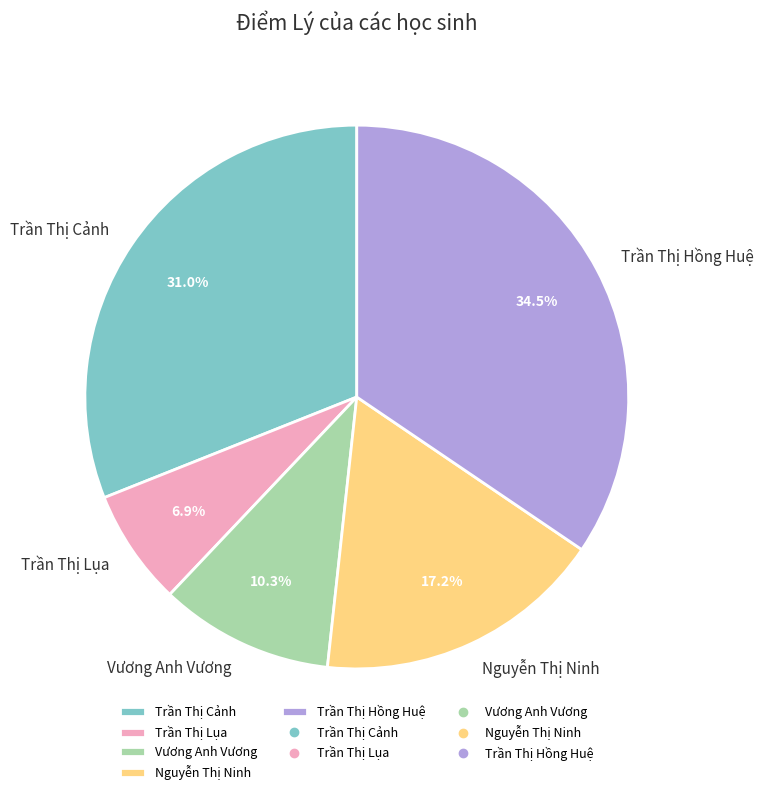

Does Nguyễn Thị Ninh represent more than half of the total?

No